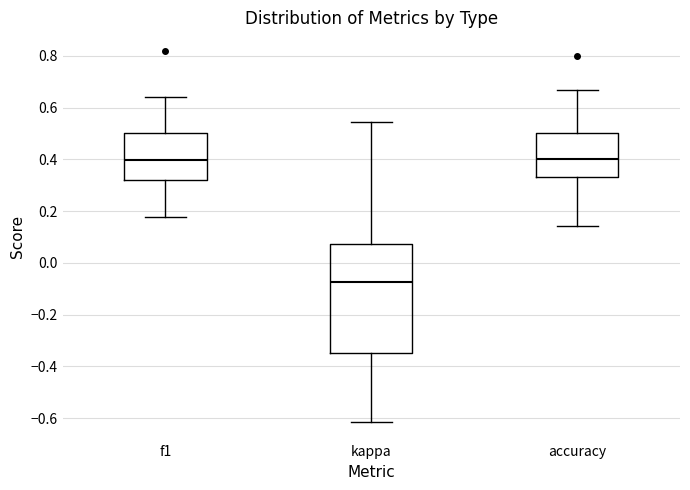

Reading left to right, read every box against the y-axis: the position of its median line, the range the box covers, and the ends of its whiskers. The values are not printed on the chart, so give them approximately, as read against the axis.

f1: median 0.40, box 0.32 to 0.50, whiskers 0.18 to 0.64
kappa: median -0.08, box -0.34 to 0.08, whiskers -0.62 to 0.54
accuracy: median 0.40, box 0.34 to 0.50, whiskers 0.14 to 0.66